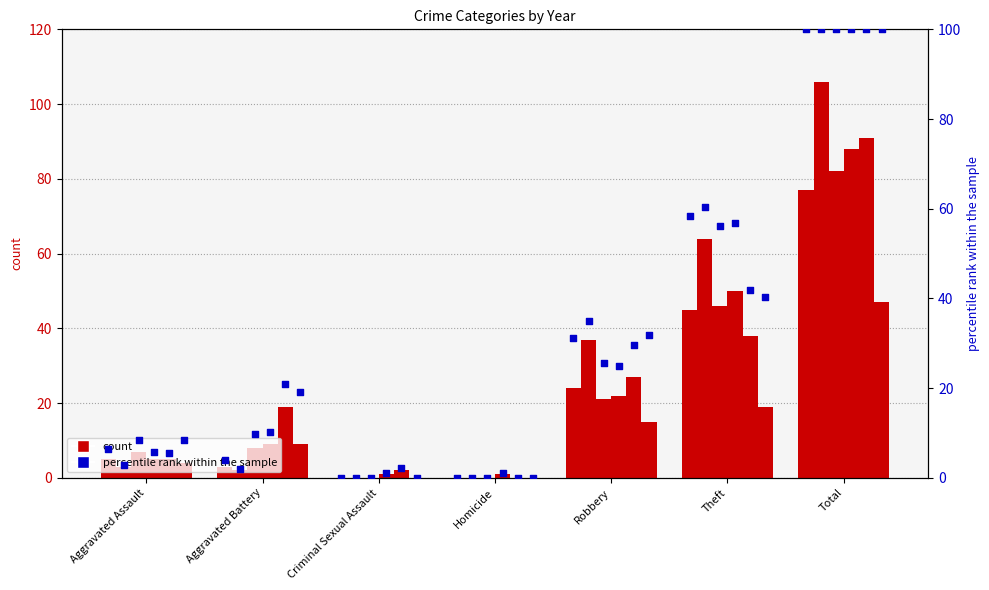

Which series has the largest total across all categories?

2016